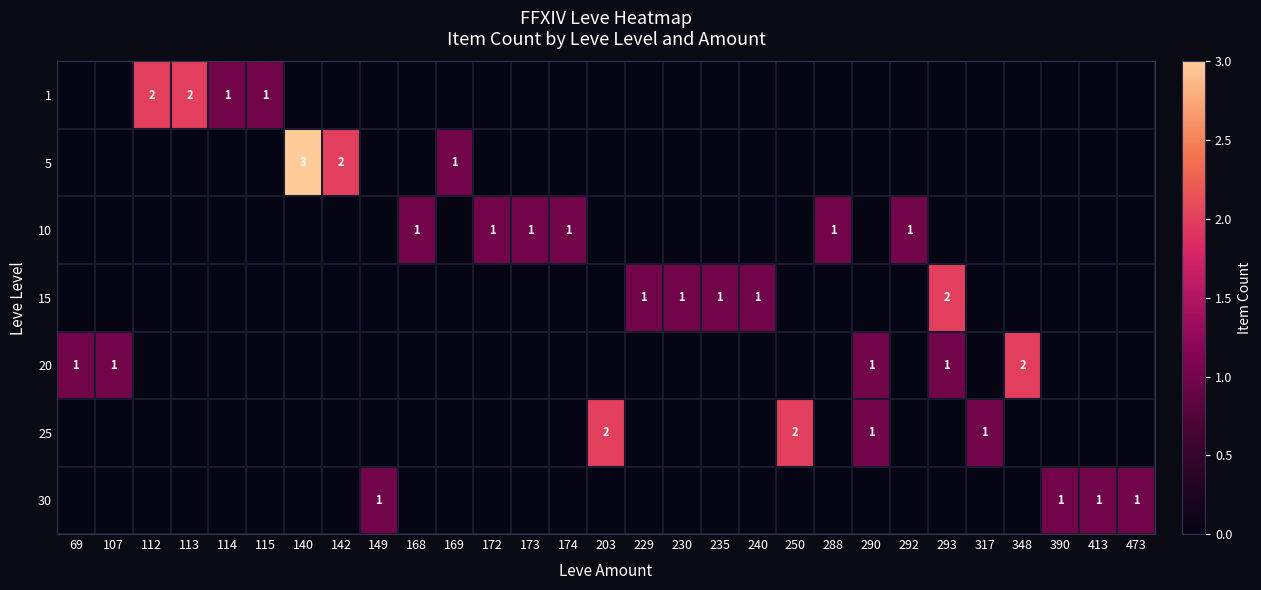

Which label corresponds to the largest value in the chart?

140